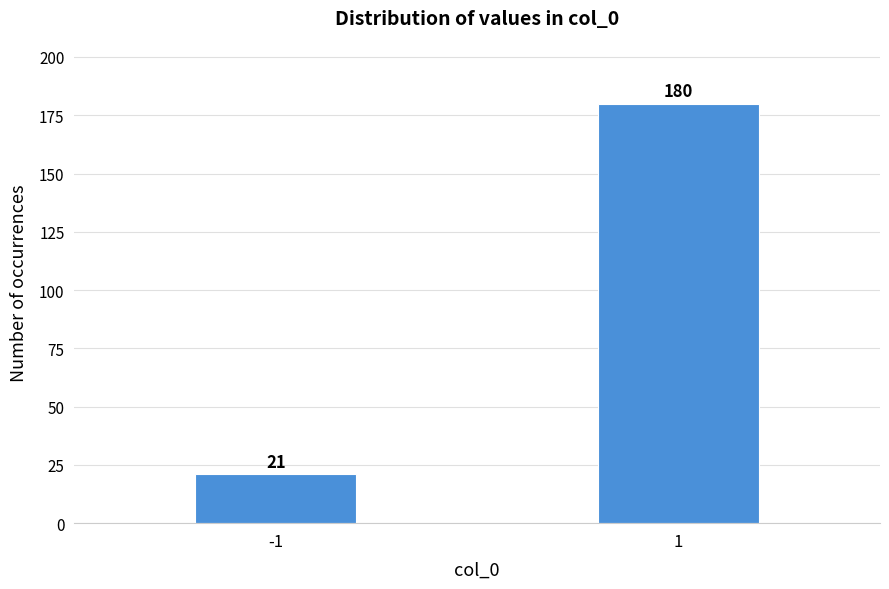

Reading right to left, extract all data points from this chart.

180	21